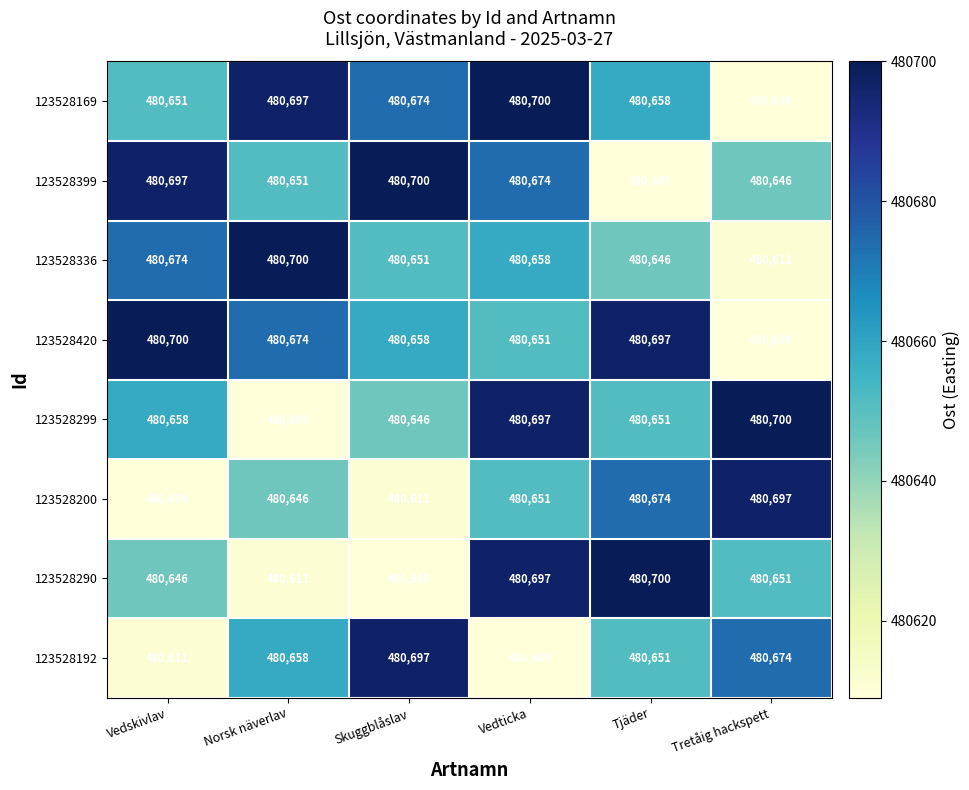

What is the greatest value displayed?

480700